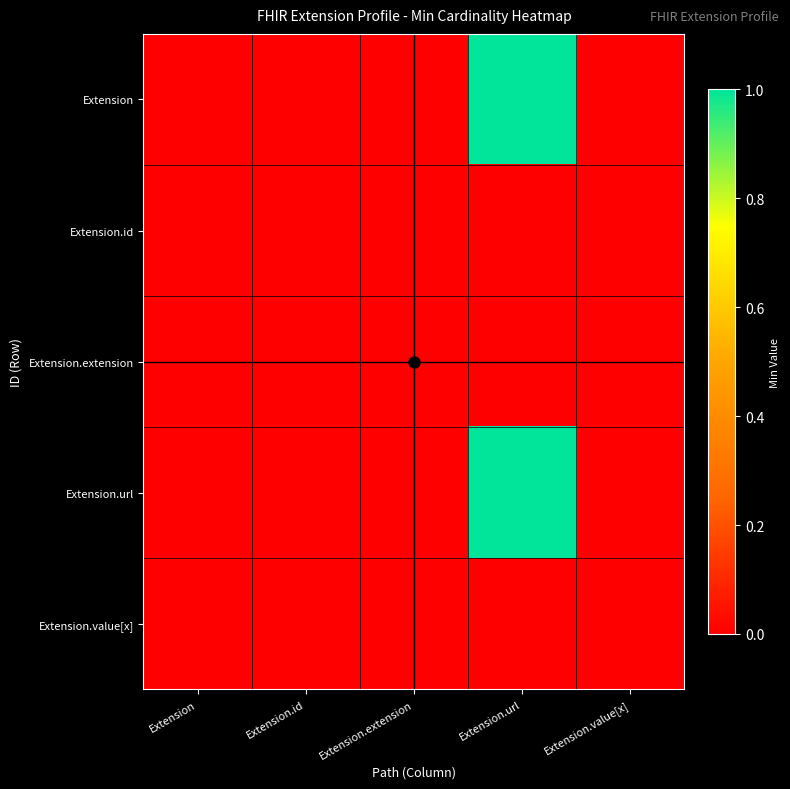

Reading left to right, transcribe all the data shown in this chart.

Extension: Extension=0	Extension.id=0	Extension.extension=0	Extension.url=1	Extension.value[x]=0
Extension.id: Extension=0	Extension.id=0	Extension.extension=0	Extension.url=0	Extension.value[x]=0
Extension.extension: Extension=0	Extension.id=0	Extension.extension=0	Extension.url=0	Extension.value[x]=0
Extension.url: Extension=0	Extension.id=0	Extension.extension=0	Extension.url=1	Extension.value[x]=0
Extension.value[x]: Extension=0	Extension.id=0	Extension.extension=0	Extension.url=0	Extension.value[x]=0